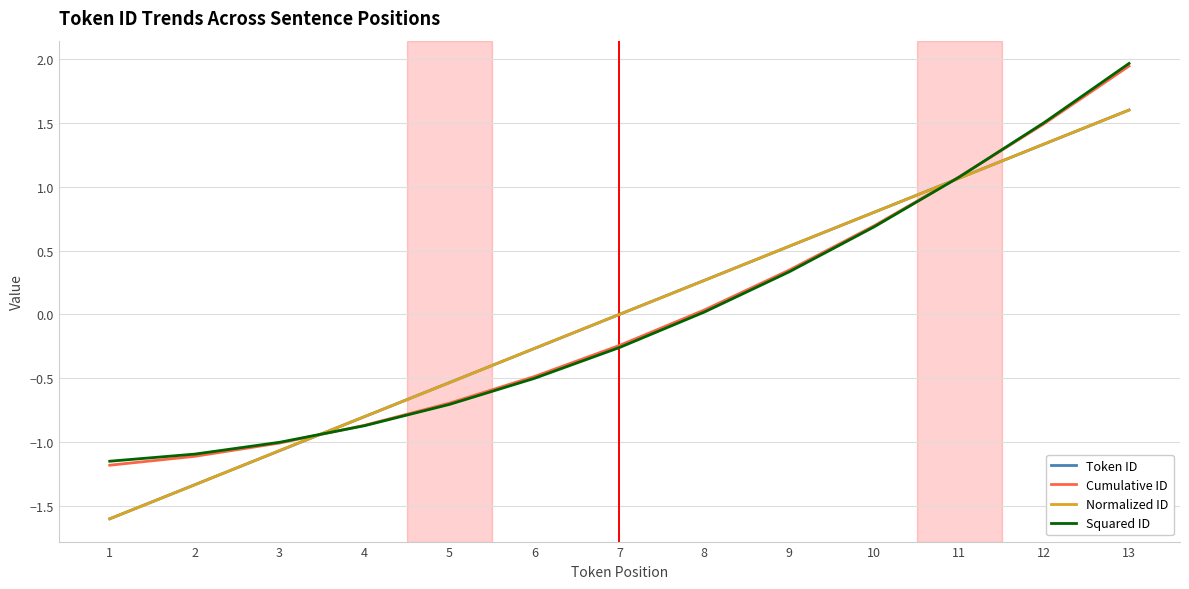

Which category has the lowest value across all series?

1